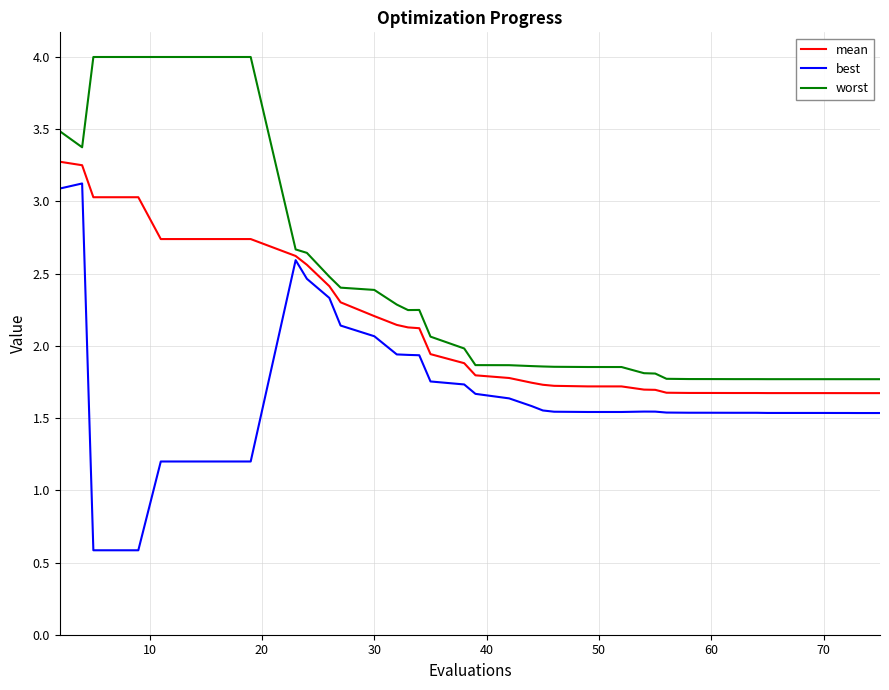

List the series in order of their overall mean, highest first.

worst, mean, best